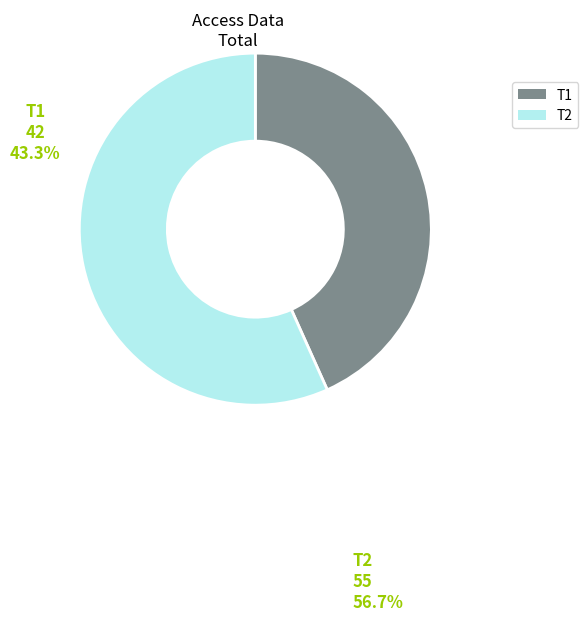

Which has a higher value, T2 or T1?

T2